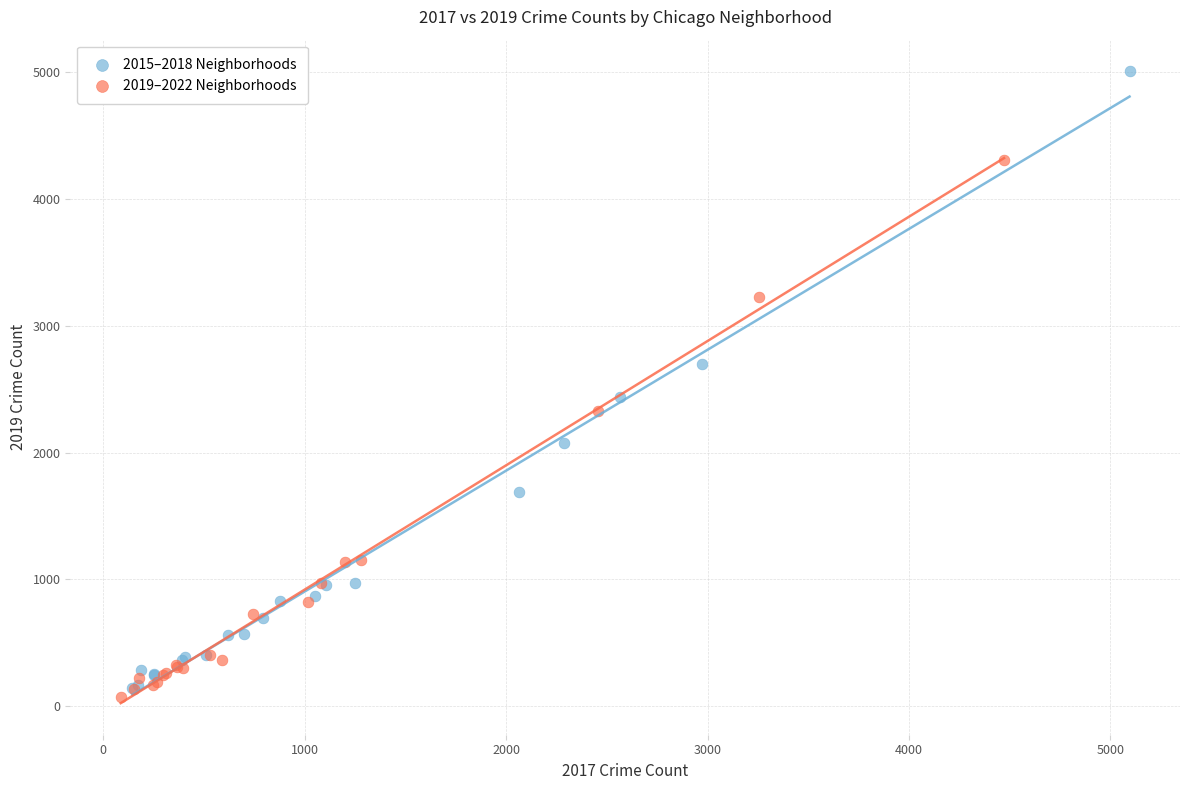

Which series reaches the maximum Y coordinate?

2015–2018 Neighborhoods